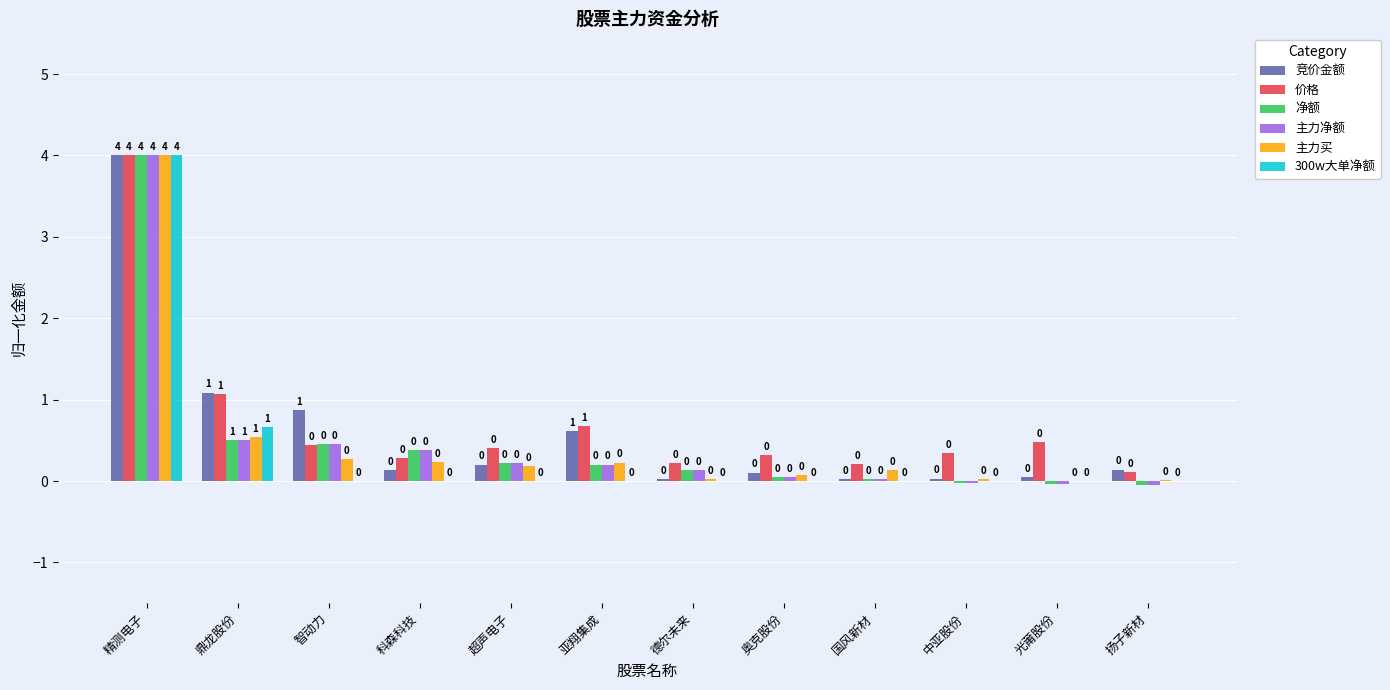

What value does the 竞价金额 series have at 精测电子?

4.0